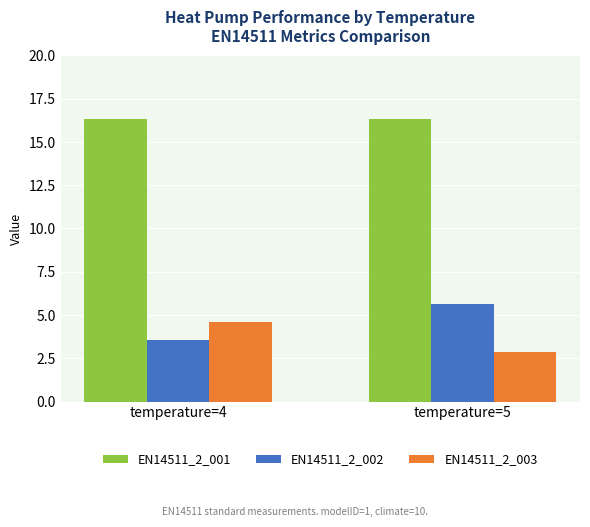

Are the bars grouped side by side (vs. stacked)?

Yes